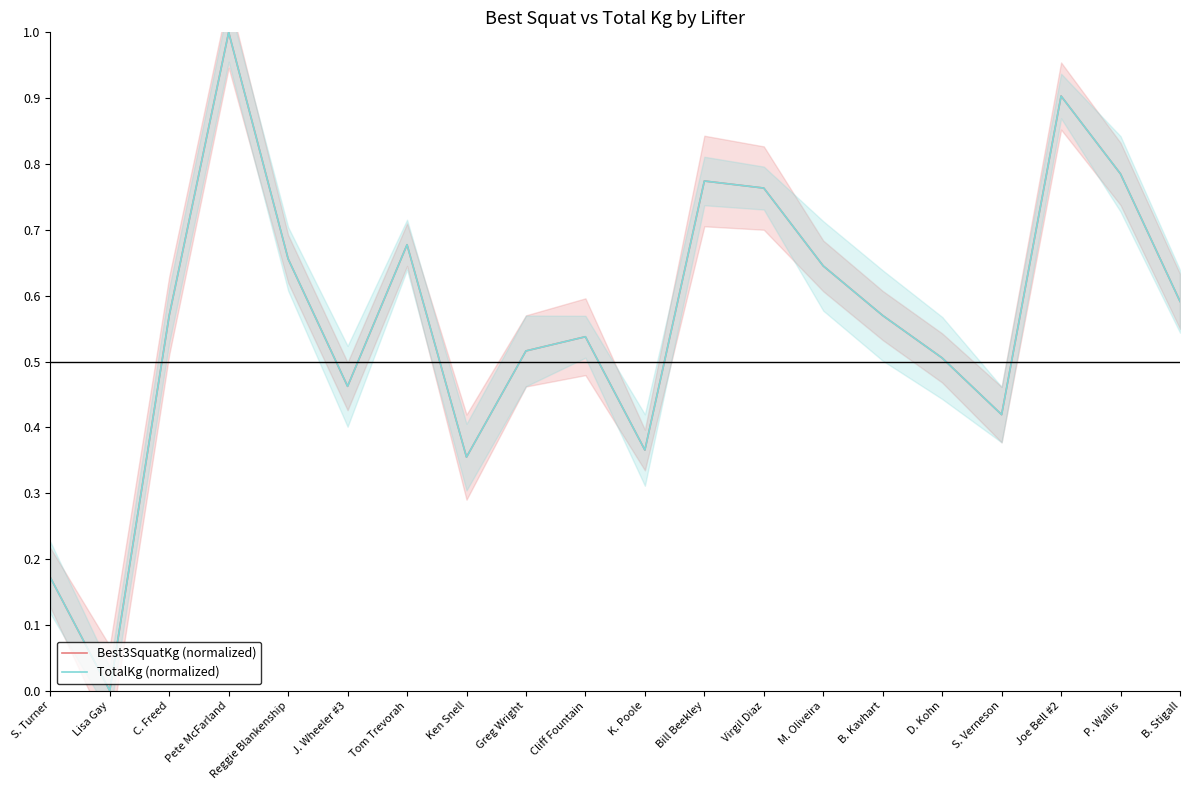

At how many categories does at least one series exceed 0?

19